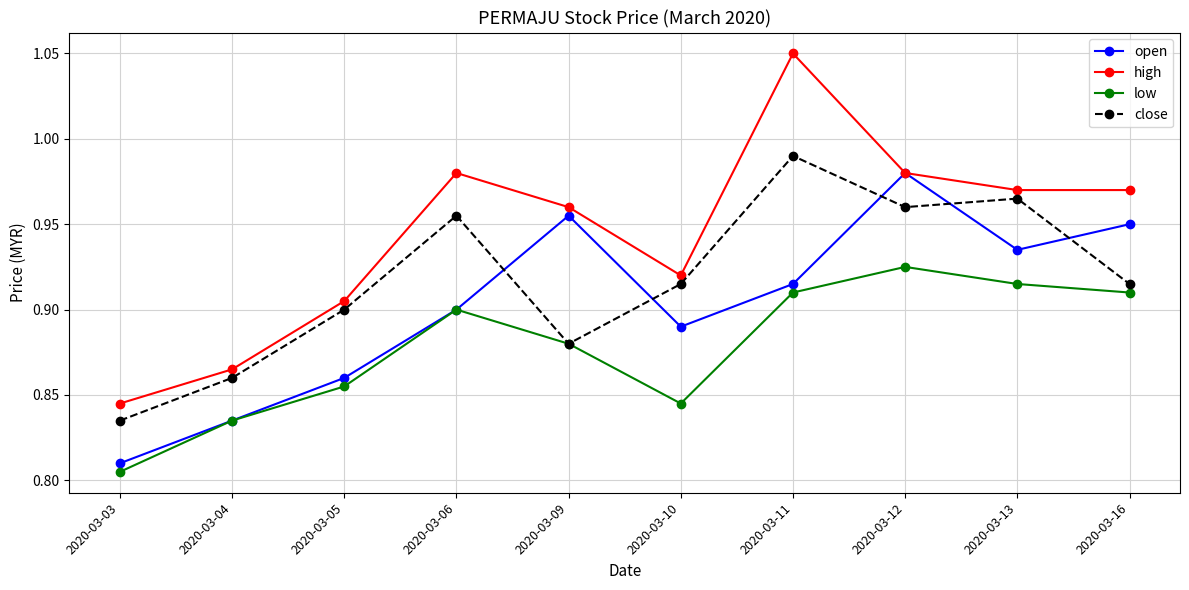

At which label does high reach its peak?

2020-03-11